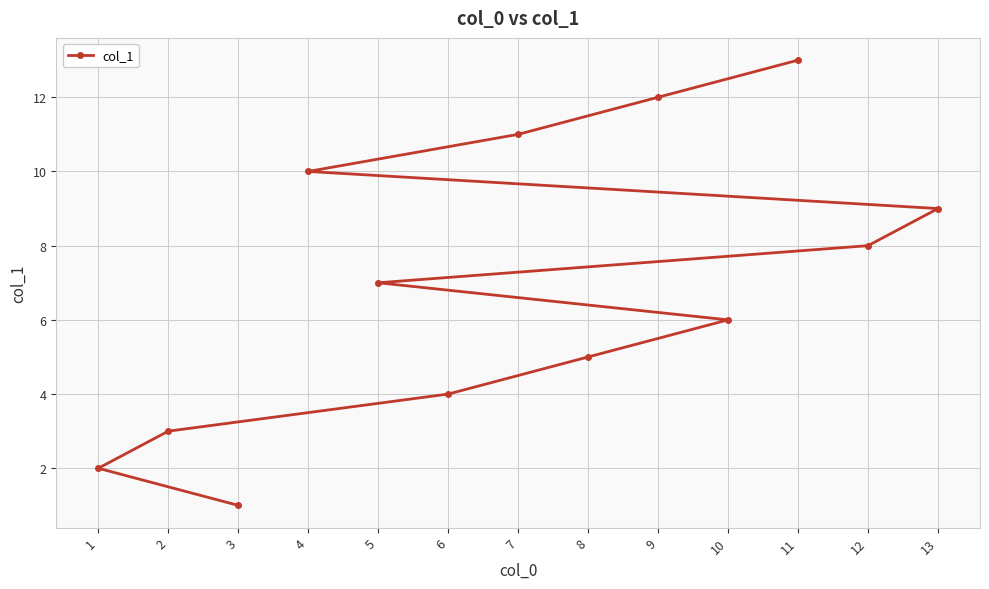

What is the difference between the values at 4 and 2?

7